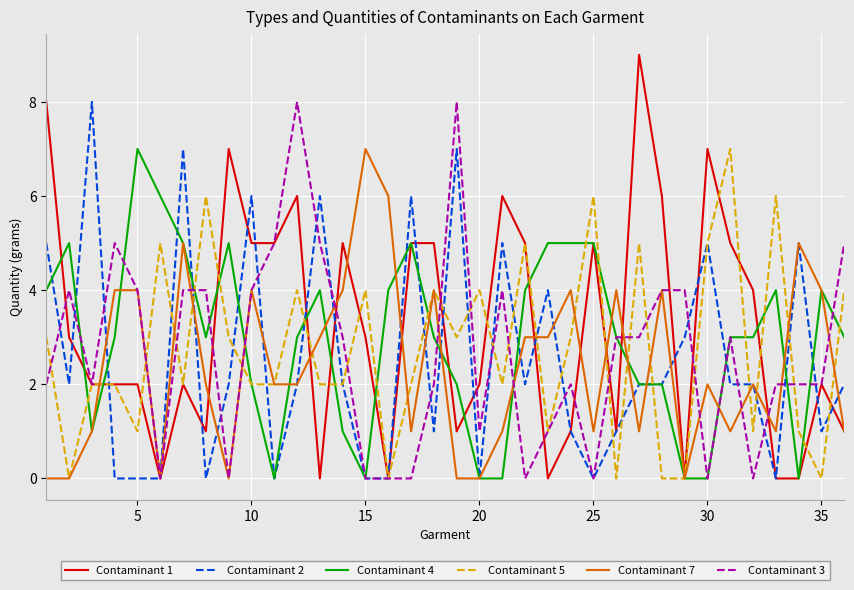

What is the sum of all Contaminant 3 values?

96